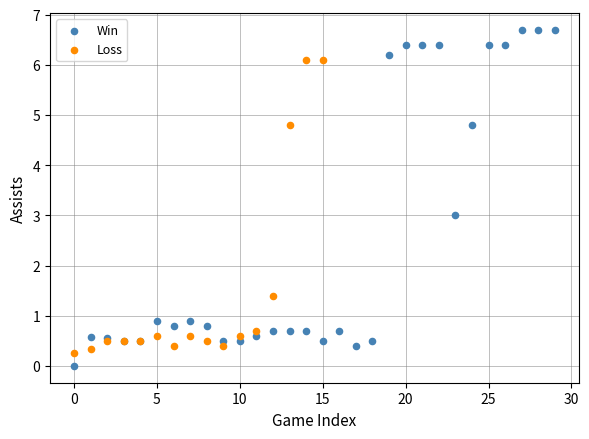

Which series contains the highest Y value?

Win